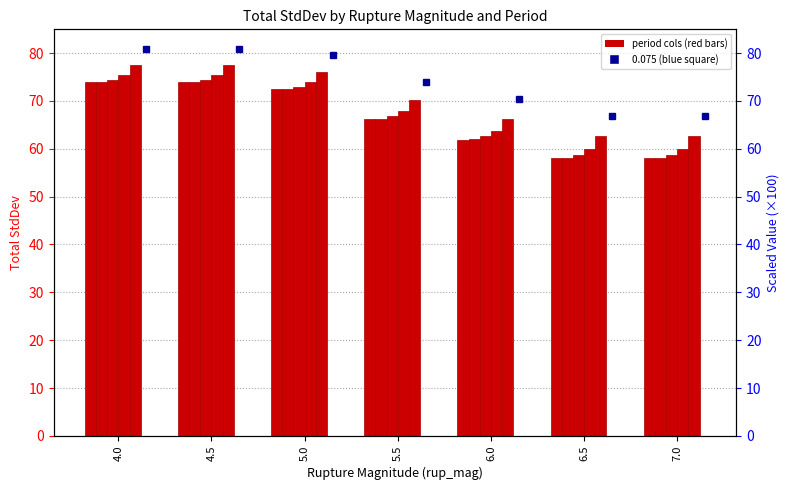

At which label does 0.030 reach its peak?

4.0